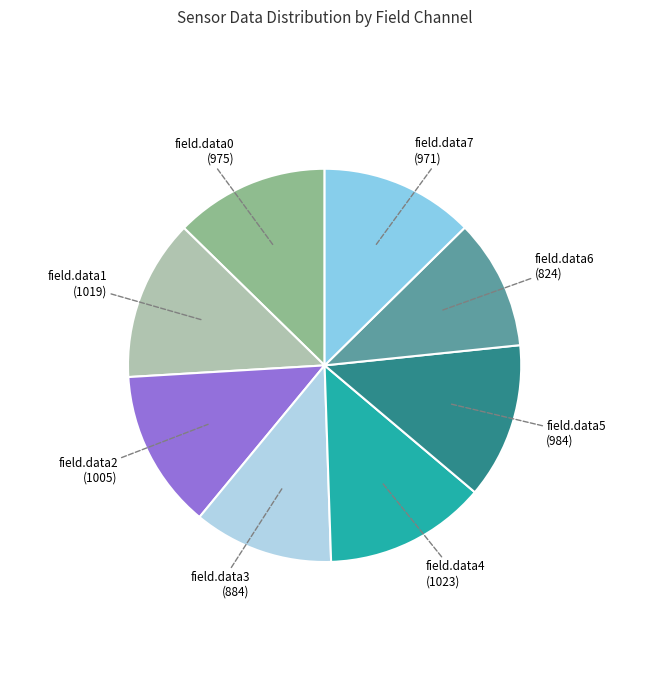

Is there a majority slice in this chart?

No